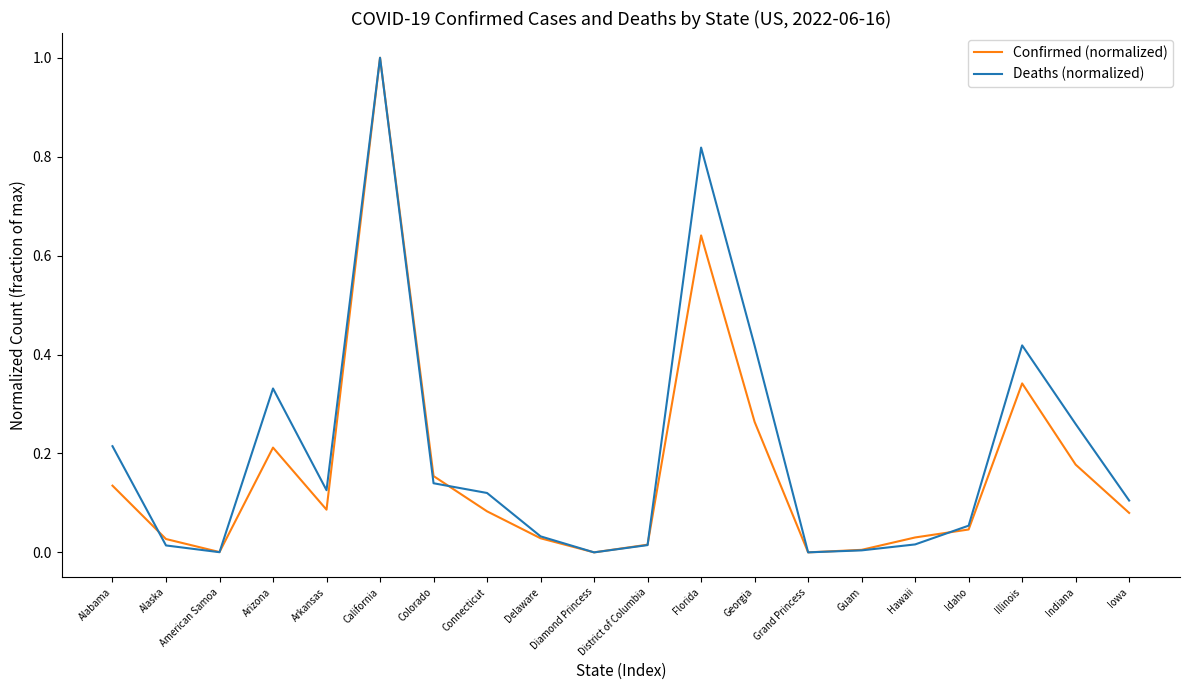

What position from the left is Iowa?

20